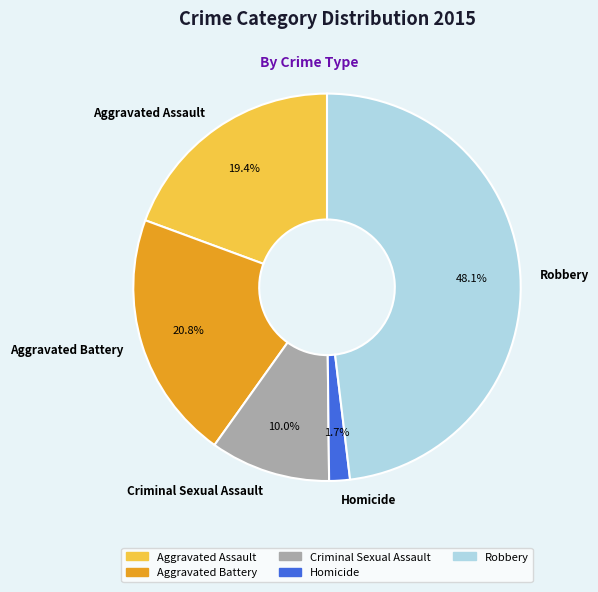

What percentage do Aggravated Assault and Homicide together represent?

21.1%